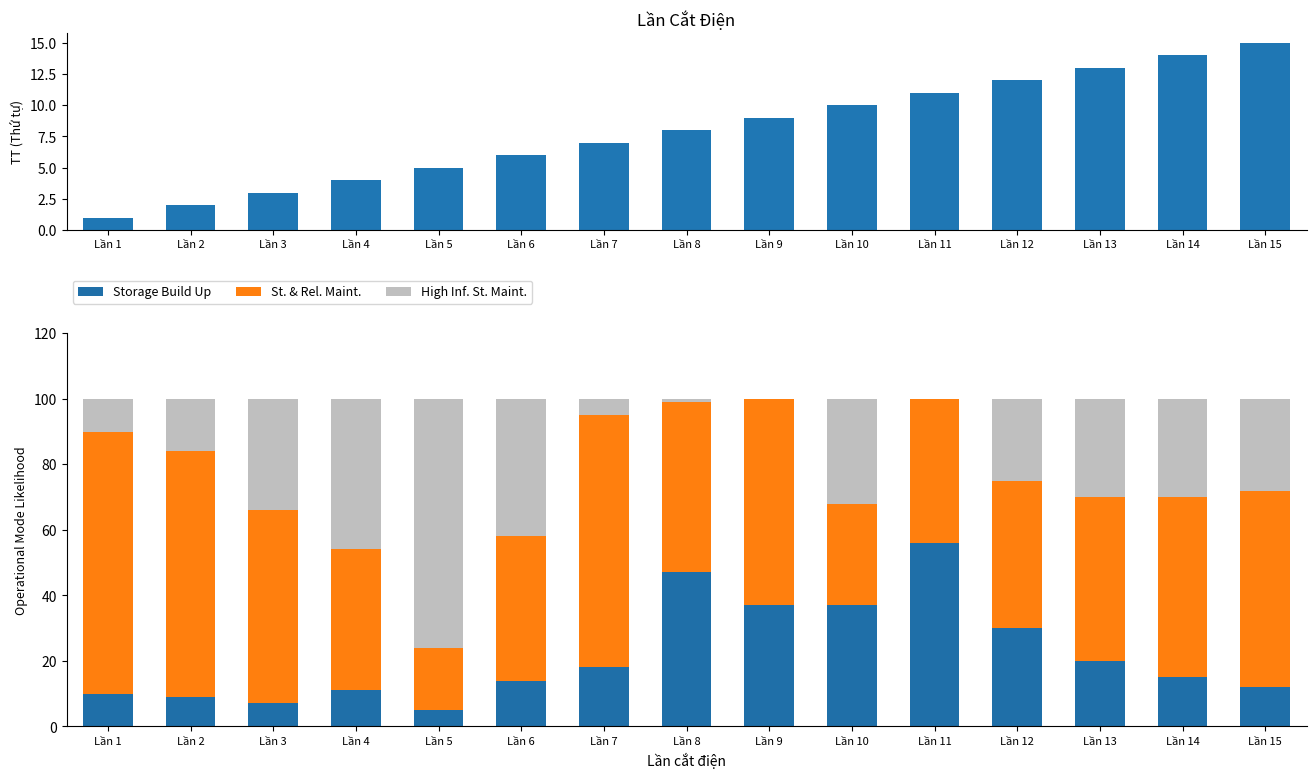

How many values in High Inf. St. Maint. are above zero?

13